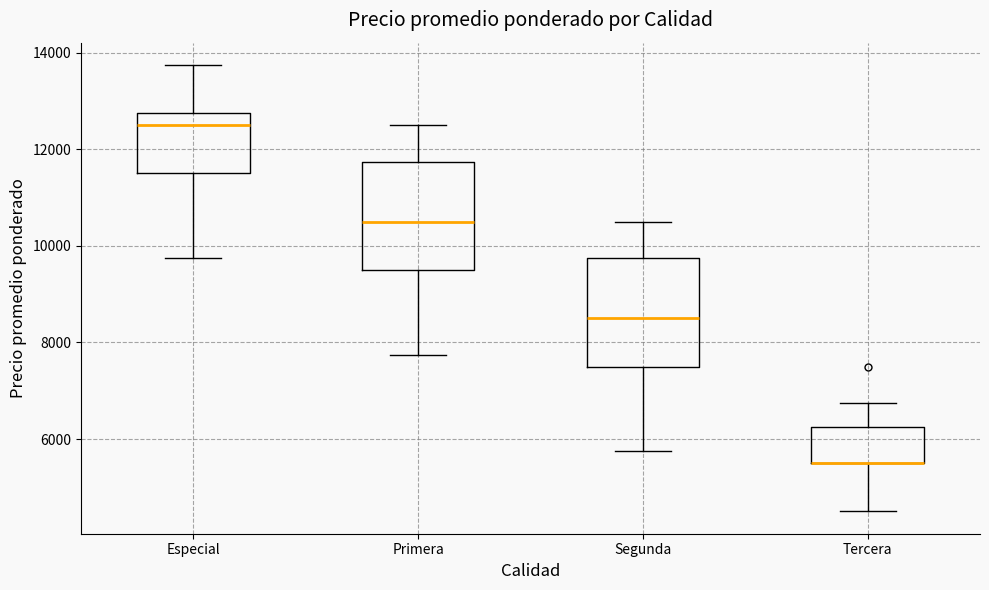

Reading left to right, transcribe this box plot: for each box, give where its median line is, the range the box spans, and where its two whiskers end, as read against the y-axis. The values are not printed on the chart, so give them approximately, as read against the axis.

Especial: median 12600, box 11600 to 12800, whiskers 9800 to 13800
Primera: median 10600, box 9600 to 11800, whiskers 7800 to 12600
Segunda: median 8600, box 7600 to 9800, whiskers 5800 to 10600
Tercera: median 5600 (drawn on the box's lower edge), box 5600 to 6200, whiskers 4600 to 6800